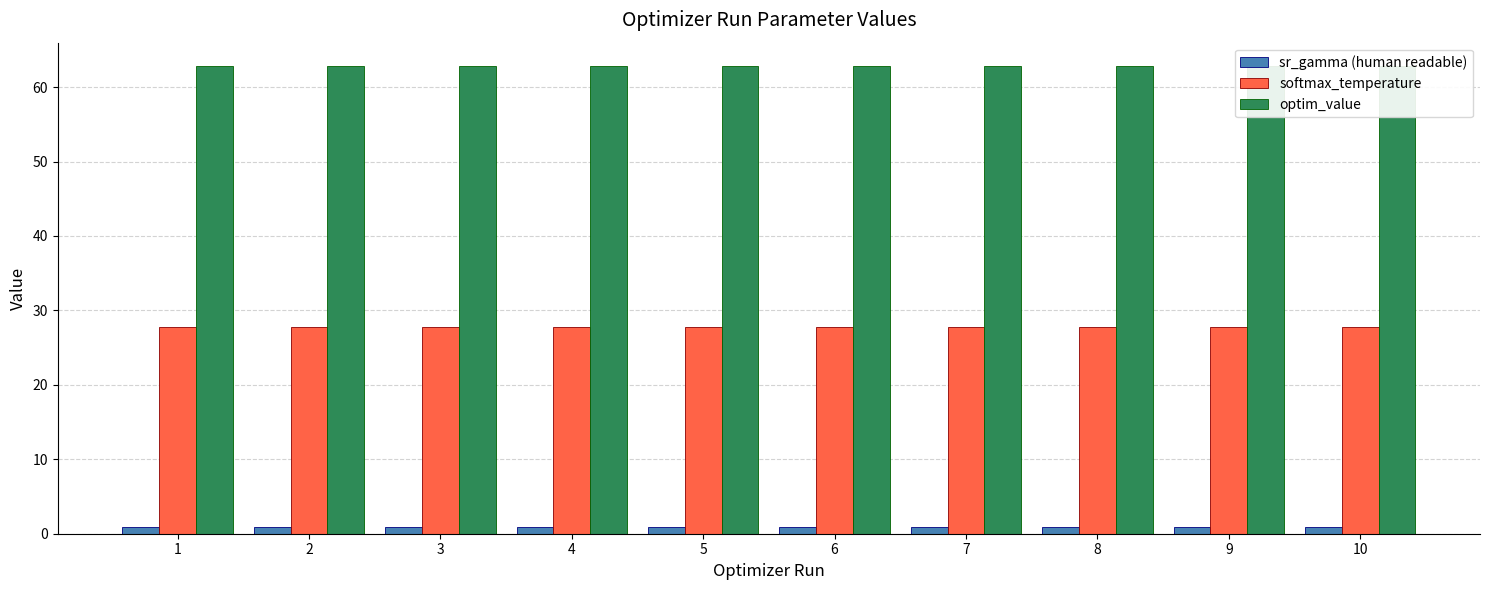

At how many categories does at least one series exceed 46?

10